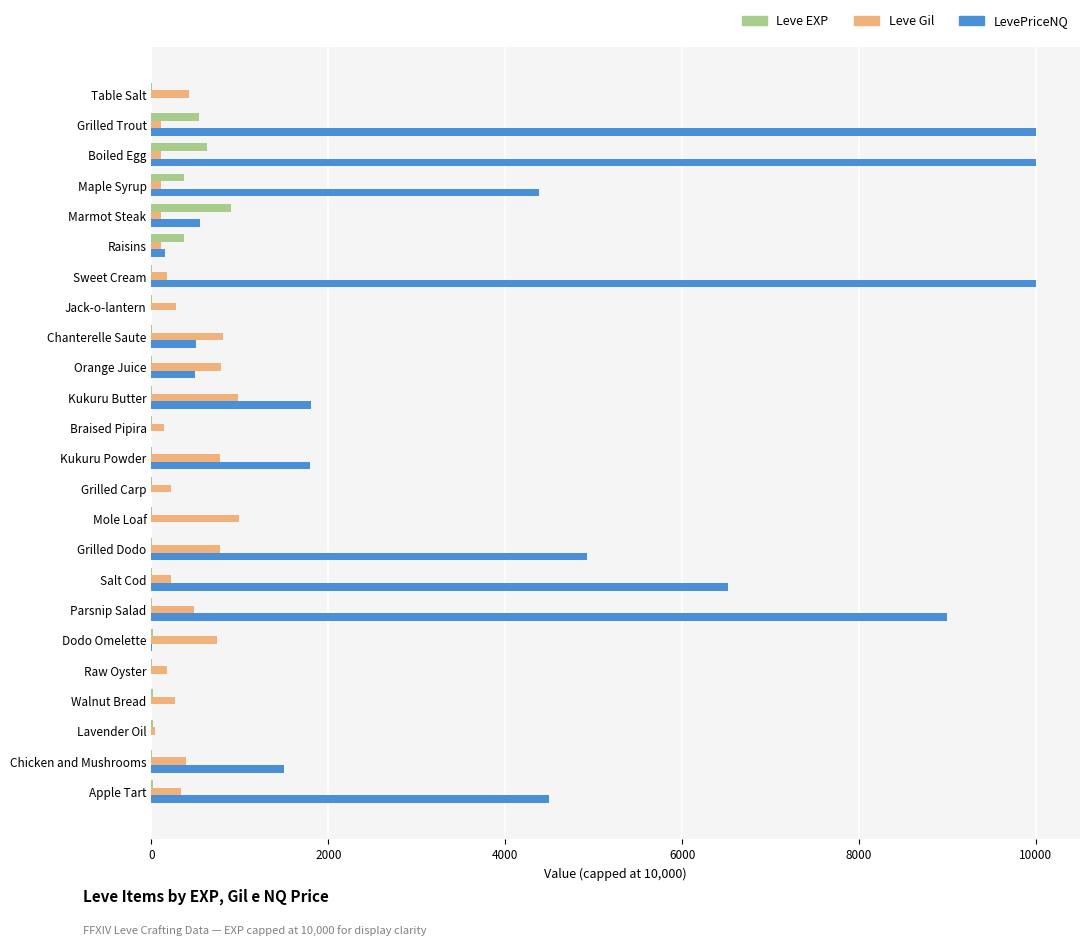

Which series changed the most between Raisins and Kukuru Butter?

LevePriceNQ